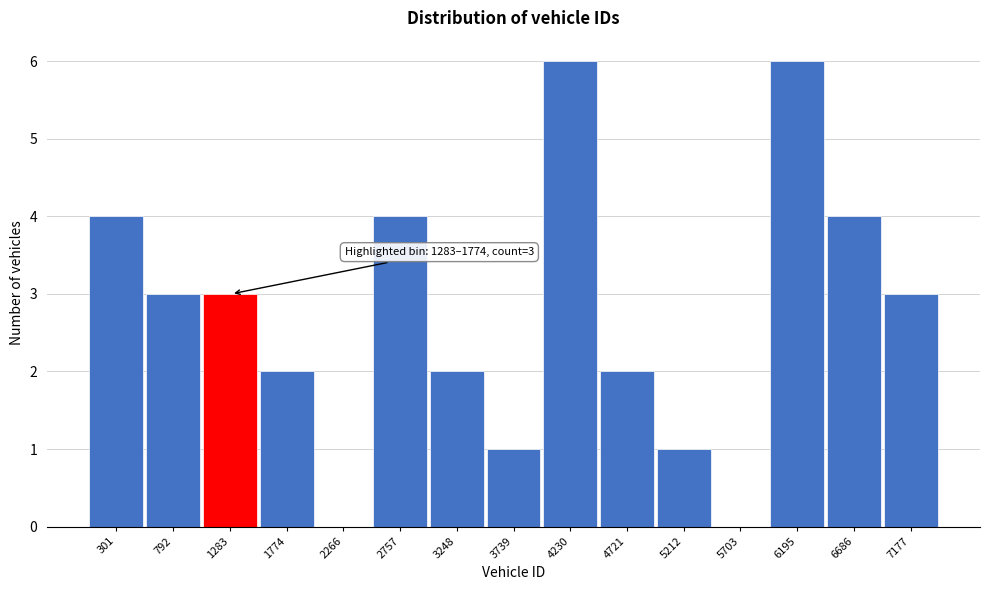

Reading left to right, transcribe all the data shown in this chart.

301=4	792=3	1283=3	1774=2	2266=0	2757=4	3248=2	3739=1	4230=6	4721=2	5212=1	5703=0	6195=6	6686=4	7177=3